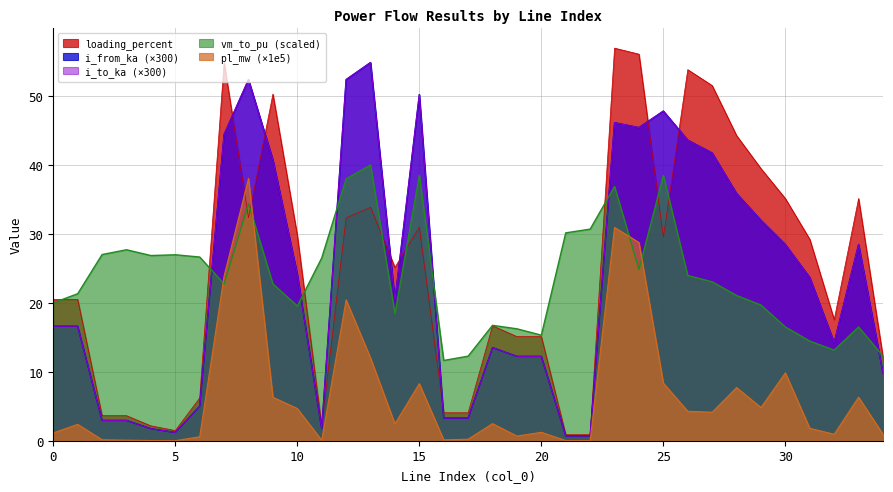

Where is i_from_ka nearest to the value 27?

30